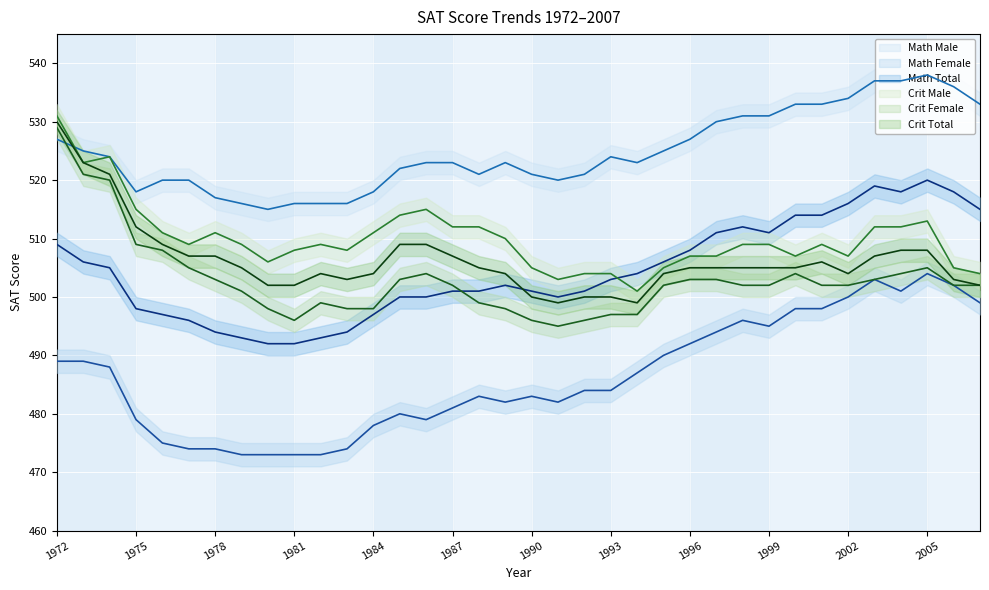

Which label corresponds to the smallest value in the chart?

1979